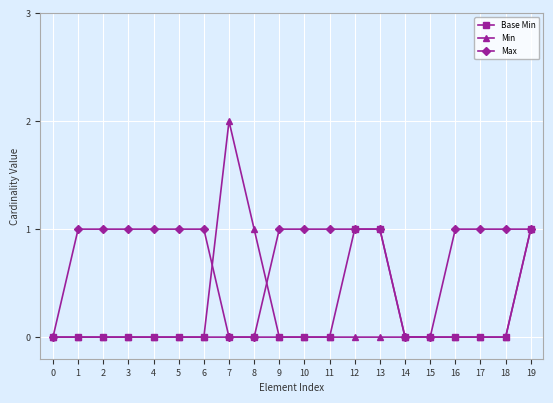

Which label corresponds to the largest value in the chart?

7